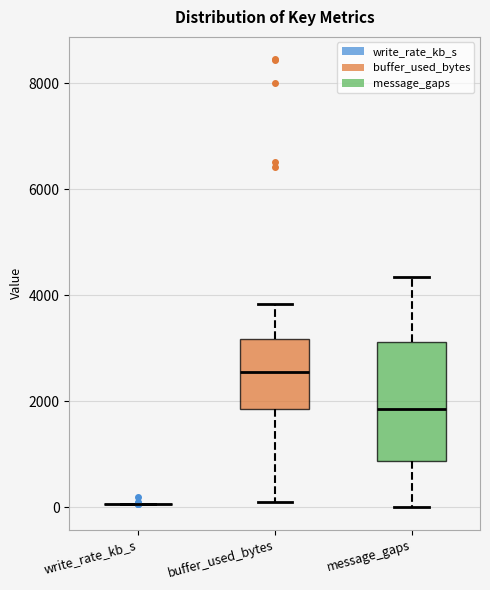

Where does the median line of the box for message_gaps sit on the y-axis? The values are not printed on the chart, so give them approximately, as read against the axis.

1800